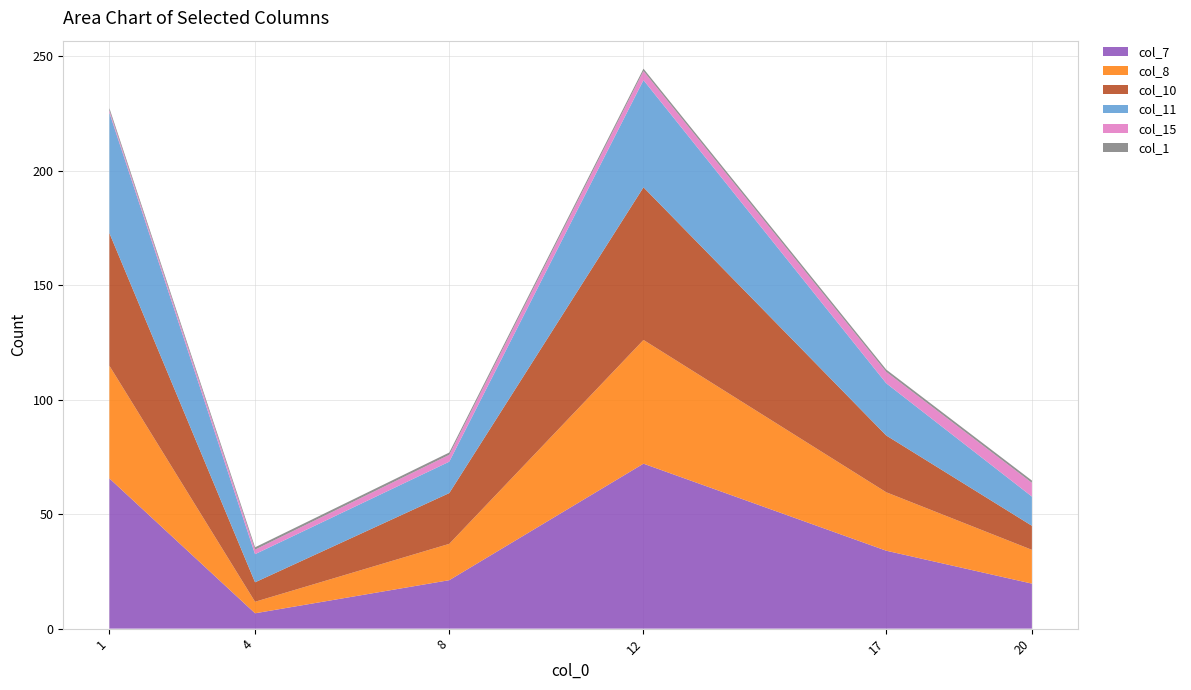

Reading left to right, transcribe all the data shown in this chart.

col_7: 1=65.6	4=6.7	8=21.2	12=72.1	17=34.0	20=19.7
col_8: 1=49.2	4=5.0	8=15.9	12=54.1	17=25.5	20=14.8
col_10: 1=57.9	4=8.5	8=22.2	12=66.7	17=24.8	20=10.5
col_11: 1=52.6	4=12.3	8=13.7	12=46.8	17=22.8	20=12.8
col_15: 1=1.0	4=2.0	8=3.0	12=4.0	17=5.0	20=6.0
col_1: 1=1.0	4=1.0	8=1.0	12=1.0	17=1.0	20=1.0